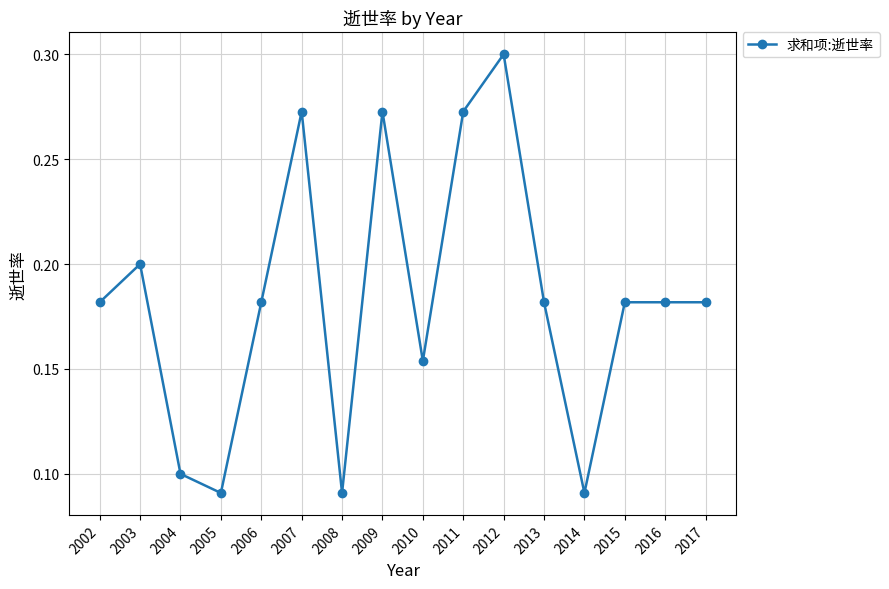

What is the sum of the values at 2009 and 2010?

0.4